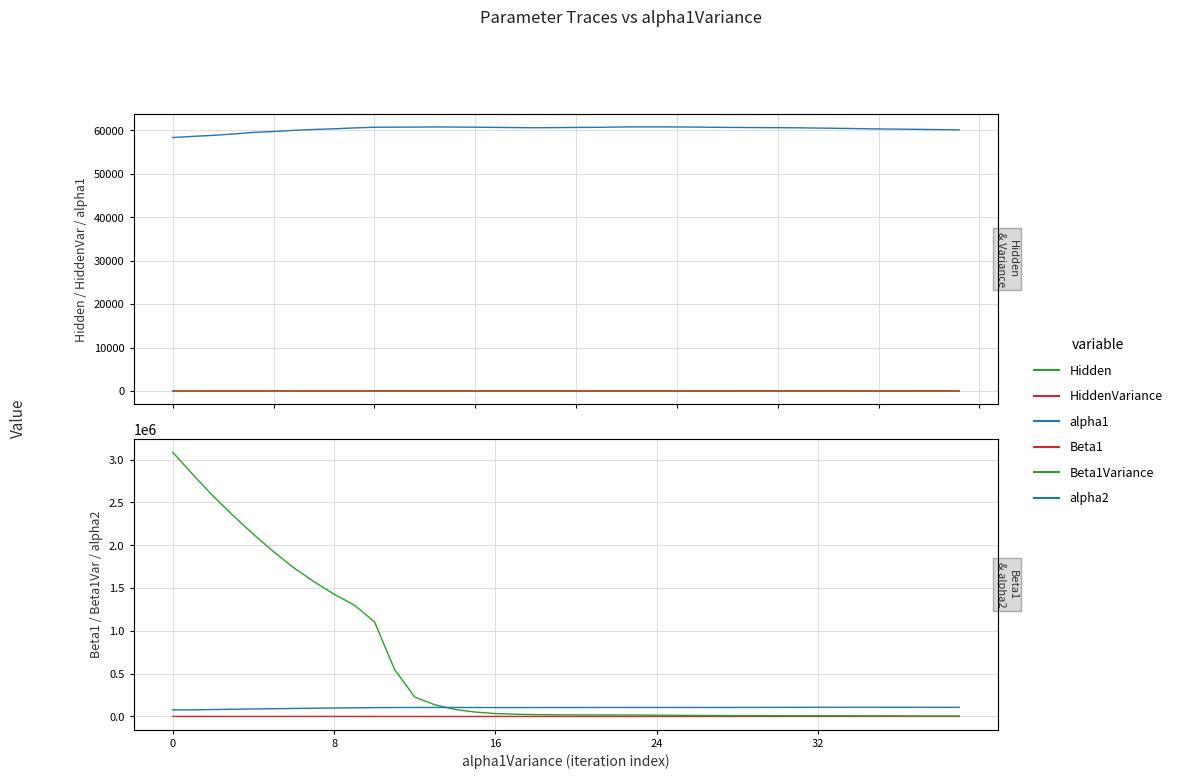

What is the spread (max minus min) of values at 33?

107033.9